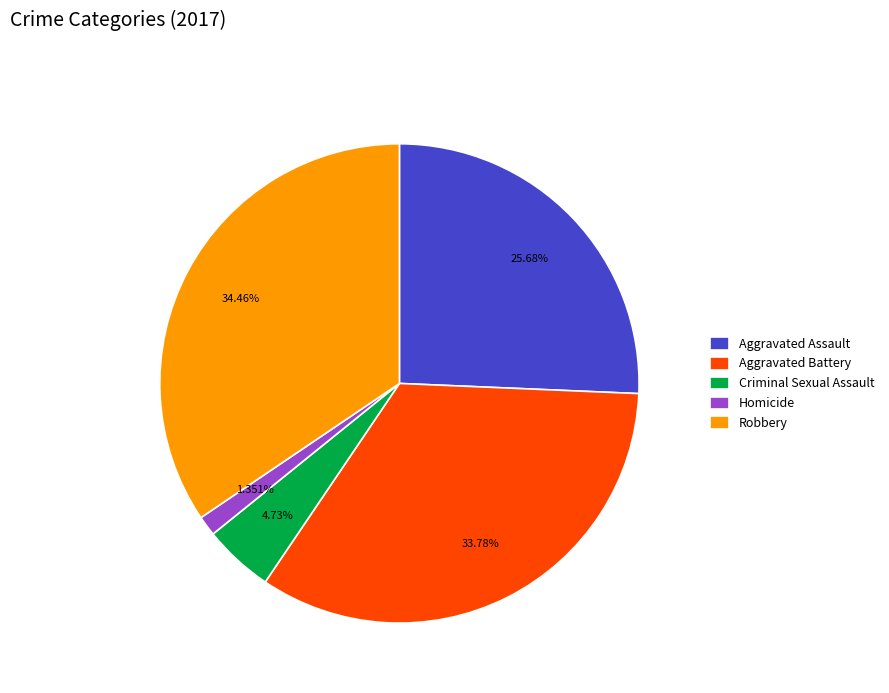

Is the sum of Aggravated Assault and Homicide greater than half?

No